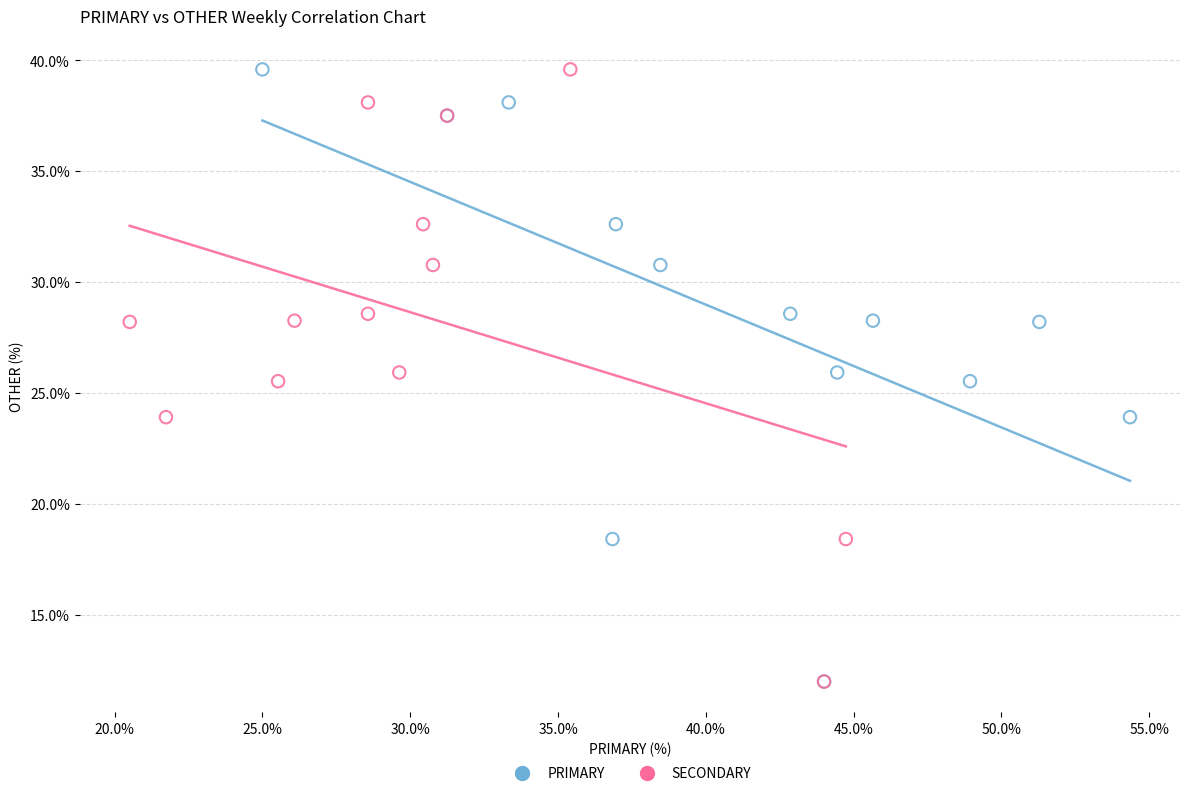

What are all the series names shown in the legend?

PRIMARY, SECONDARY